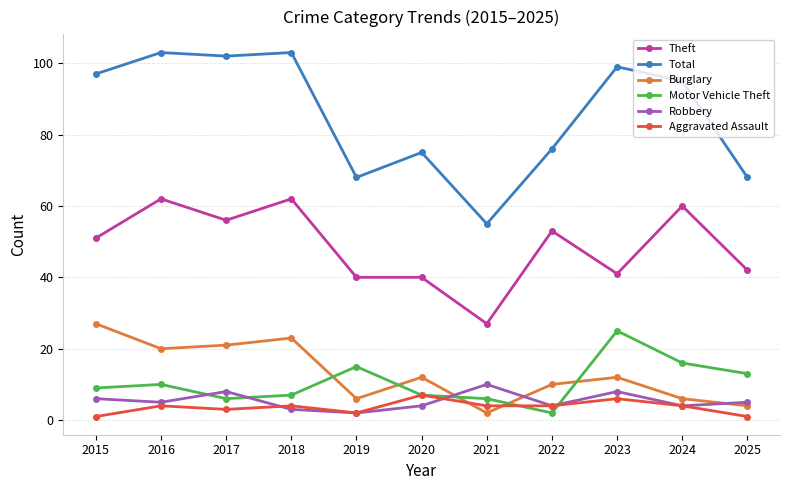

The value of Theft at 2021 is 27. True or false?

True